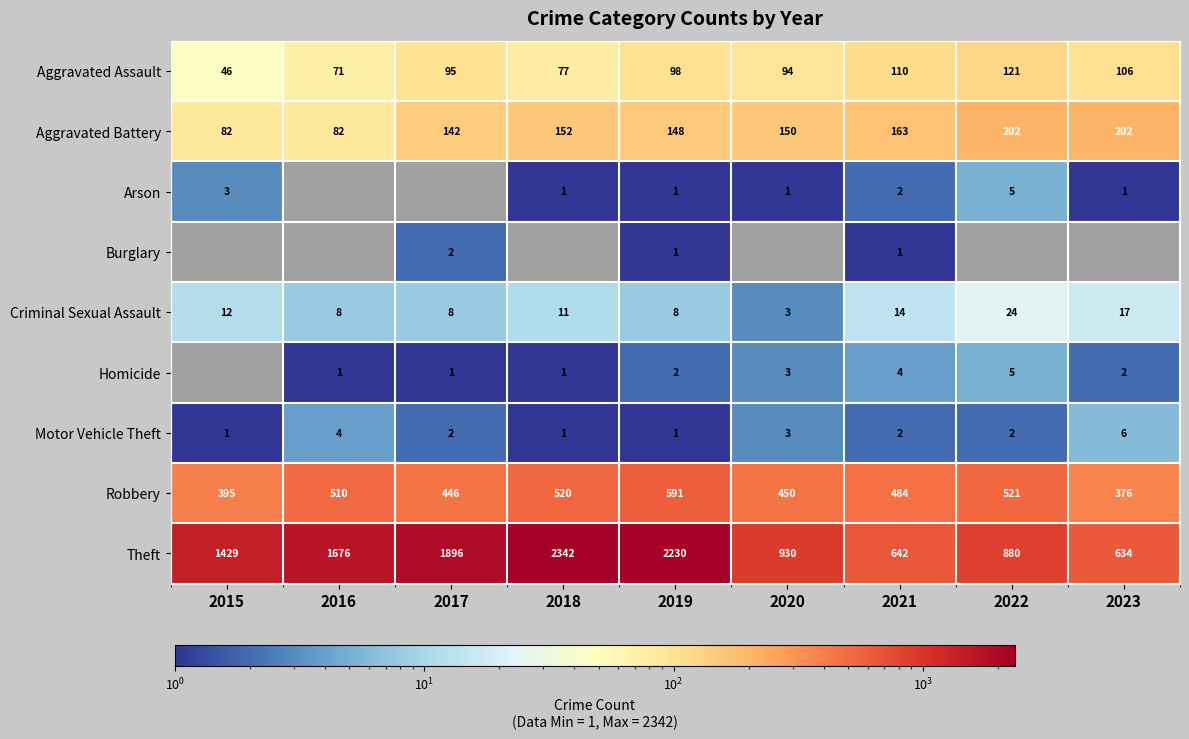

What is the spread (max minus min) of values at 2021?

641